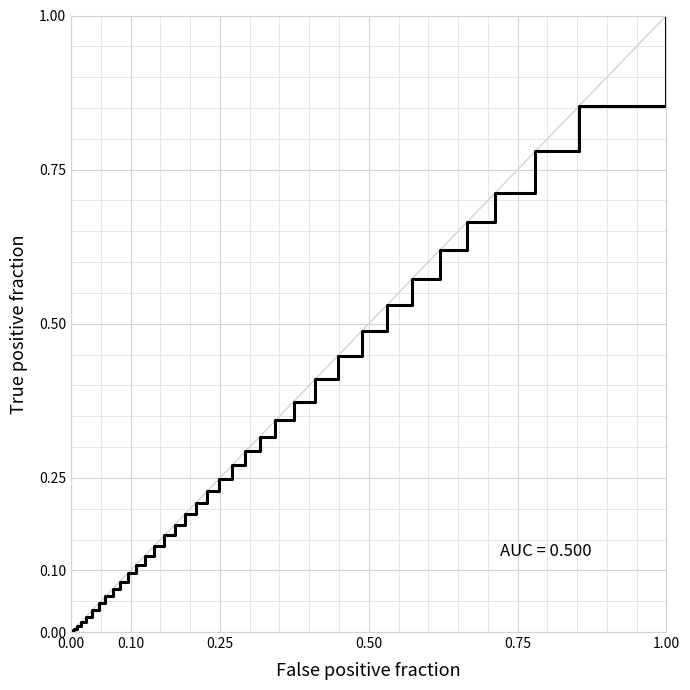

True or false: the data shows 0.0 at 0.00.

True